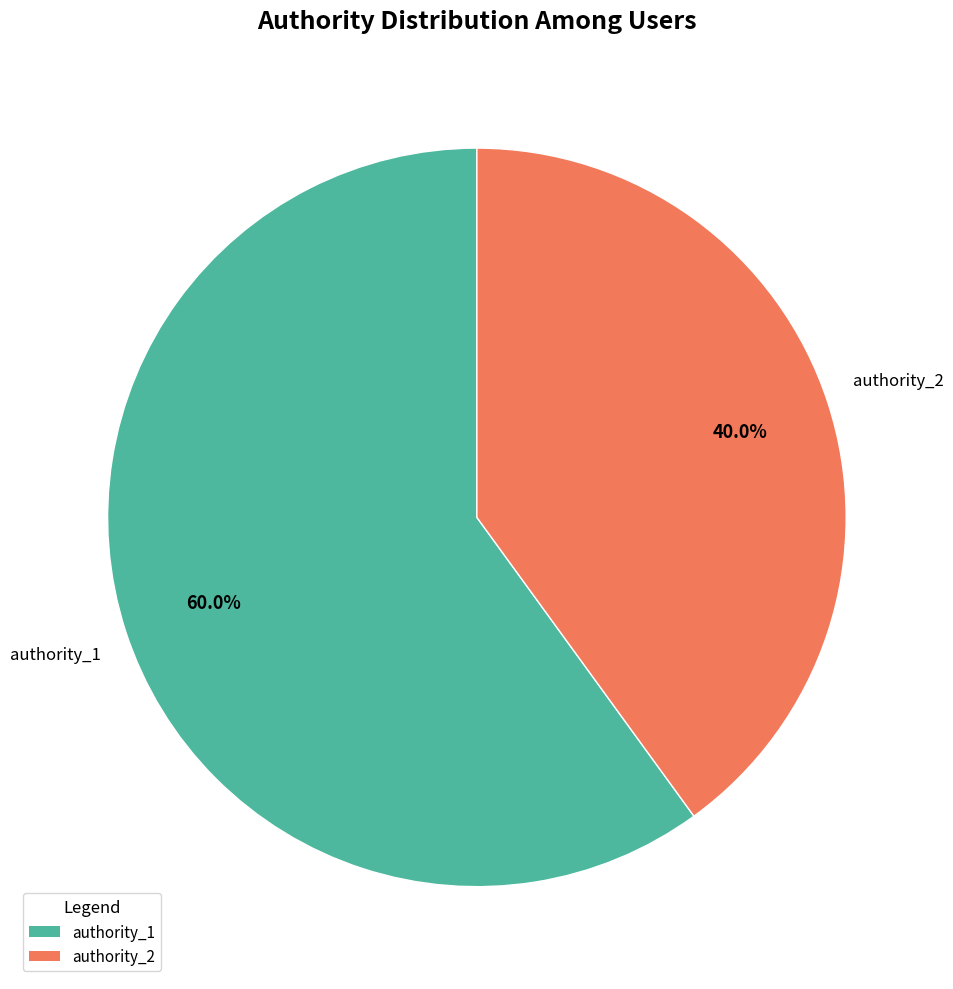

Count the number of slices in the pie.

2